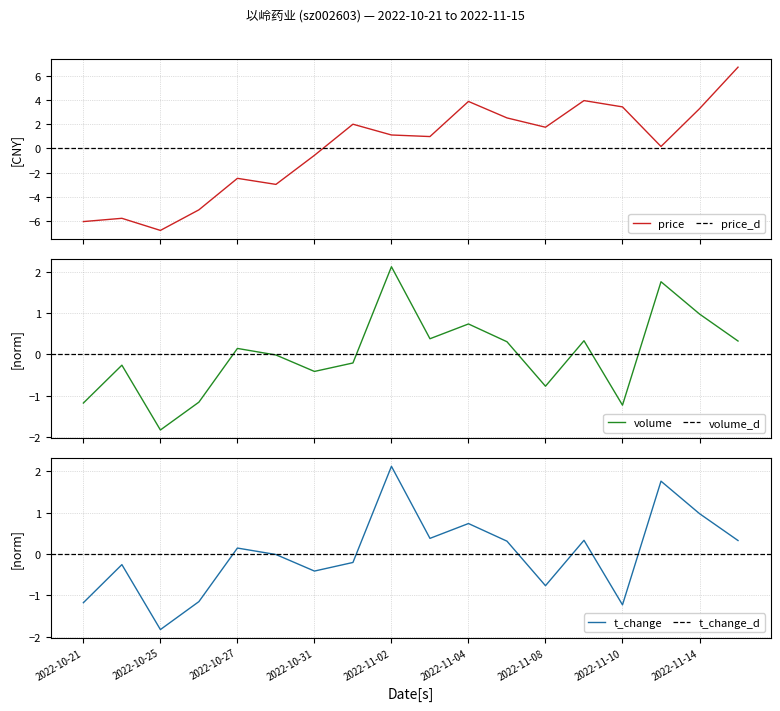

How many values in the price series exceed 1?

9